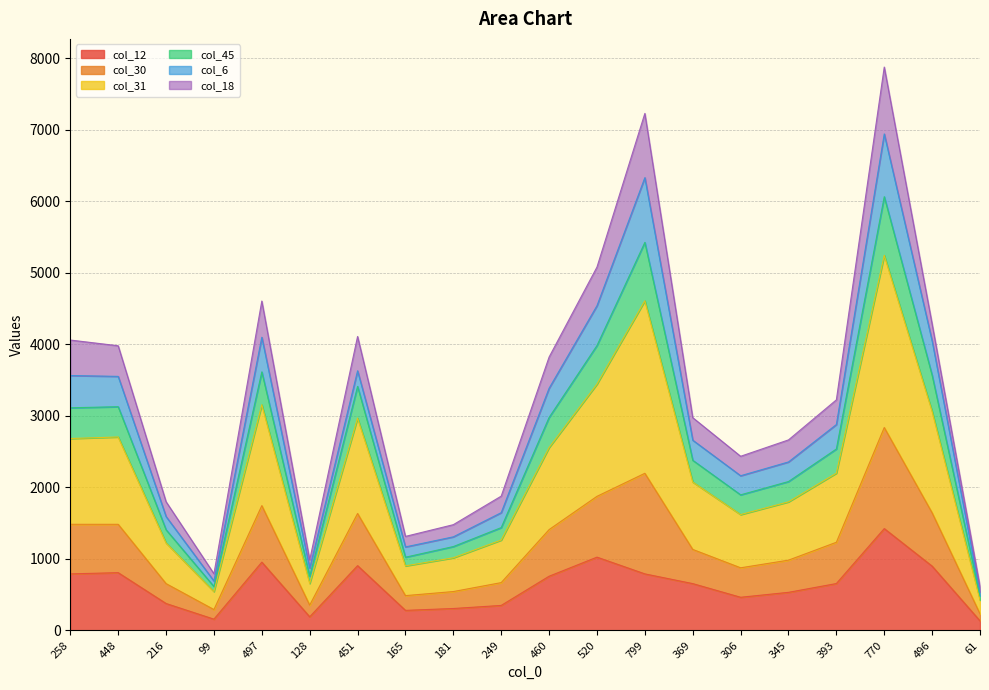

Is it true that col_31 equals 506 at 249?

False